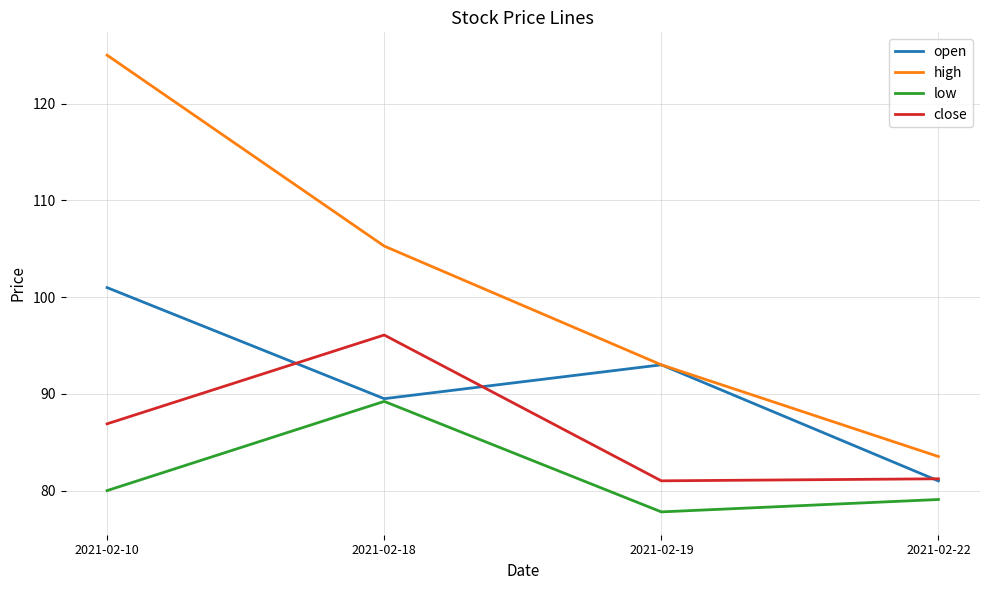

Which series has the largest total across all categories?

high